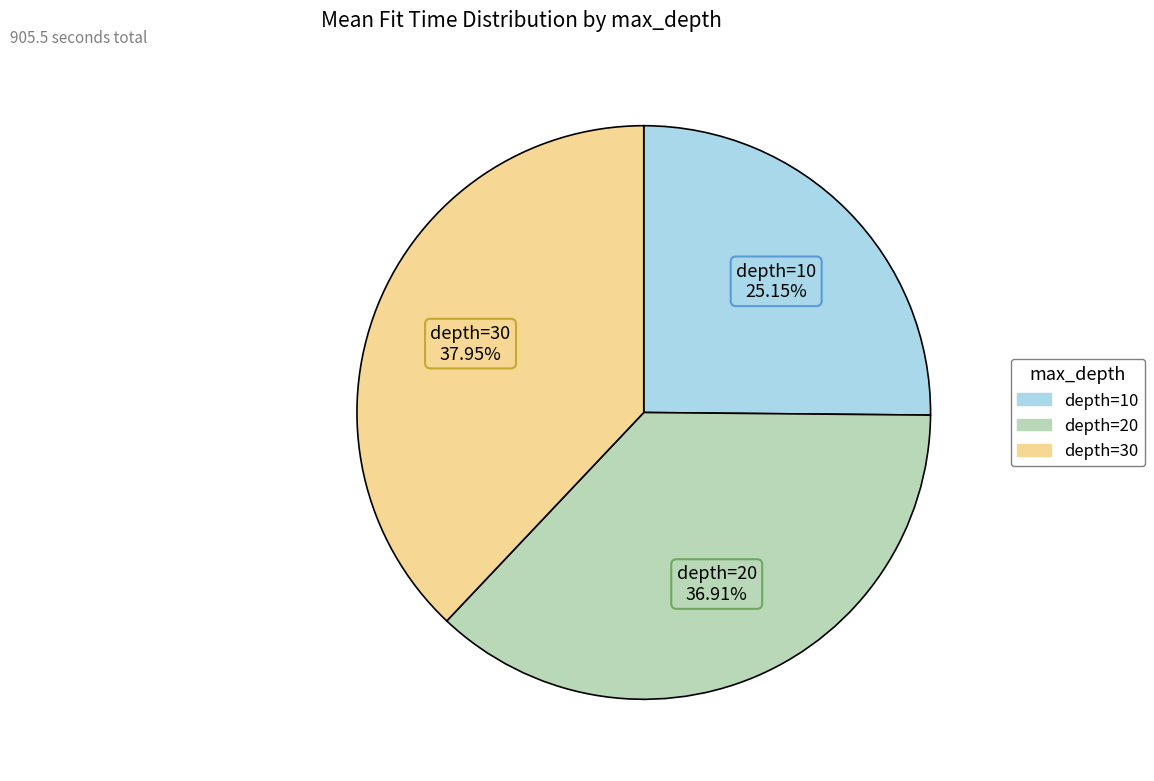

Approximately how many times larger is the value at depth=30 compared to depth=10?

1.5